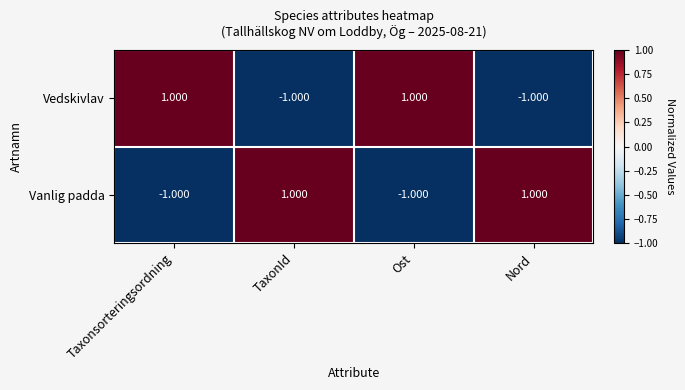

Is the value of Vedskivlav at Taxonsorteringsordning greater than the value of Vanlig padda at Ost?

Yes